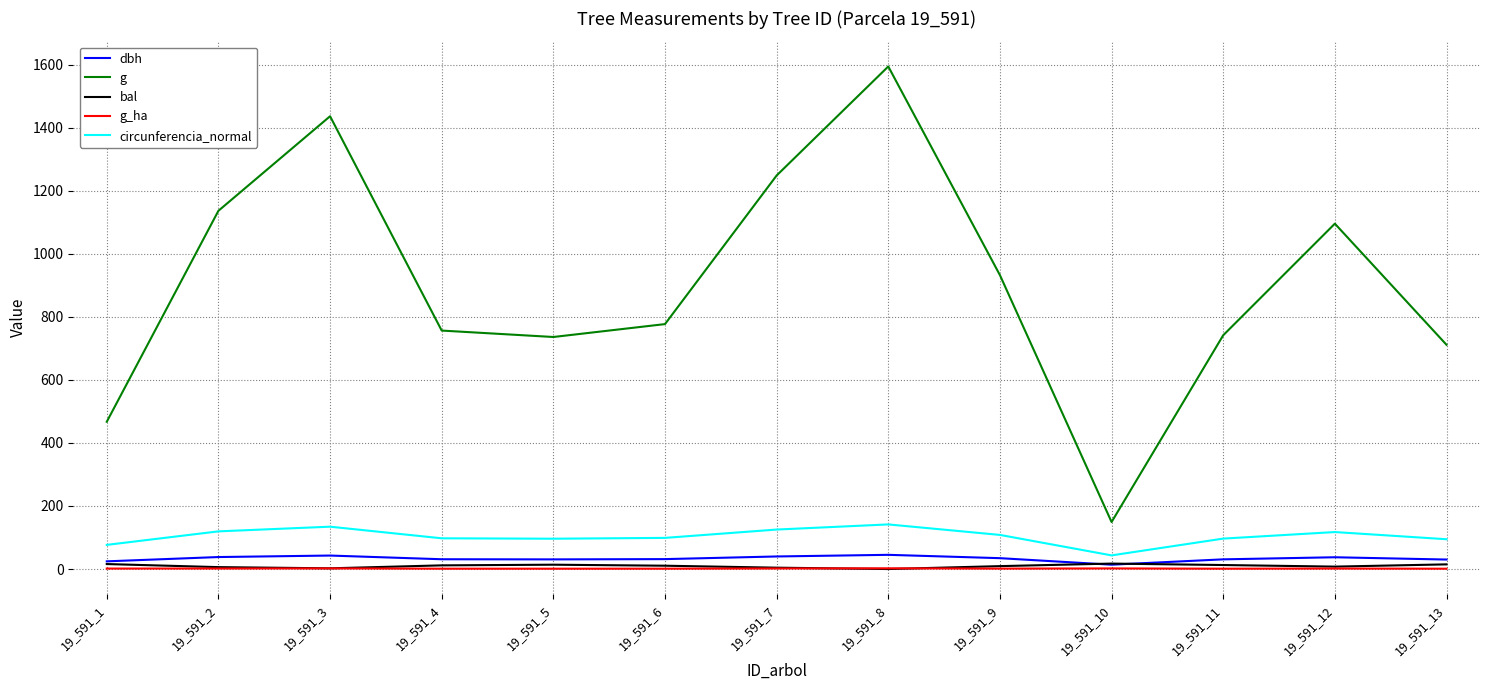

Between 19_591_11 and 19_591_12, which series saw the biggest shift?

g